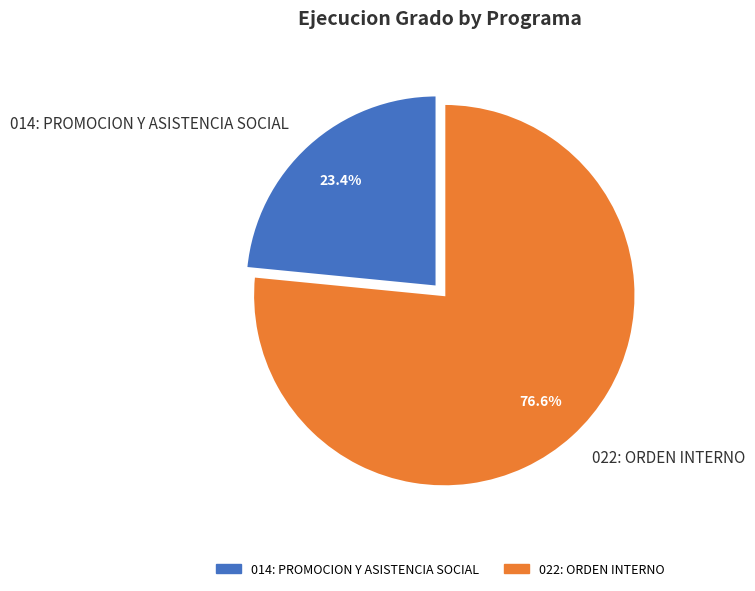

Rank the categories by value from highest to lowest.

022: ORDEN INTERNO, 014: PROMOCION Y ASISTENCIA SOCIAL